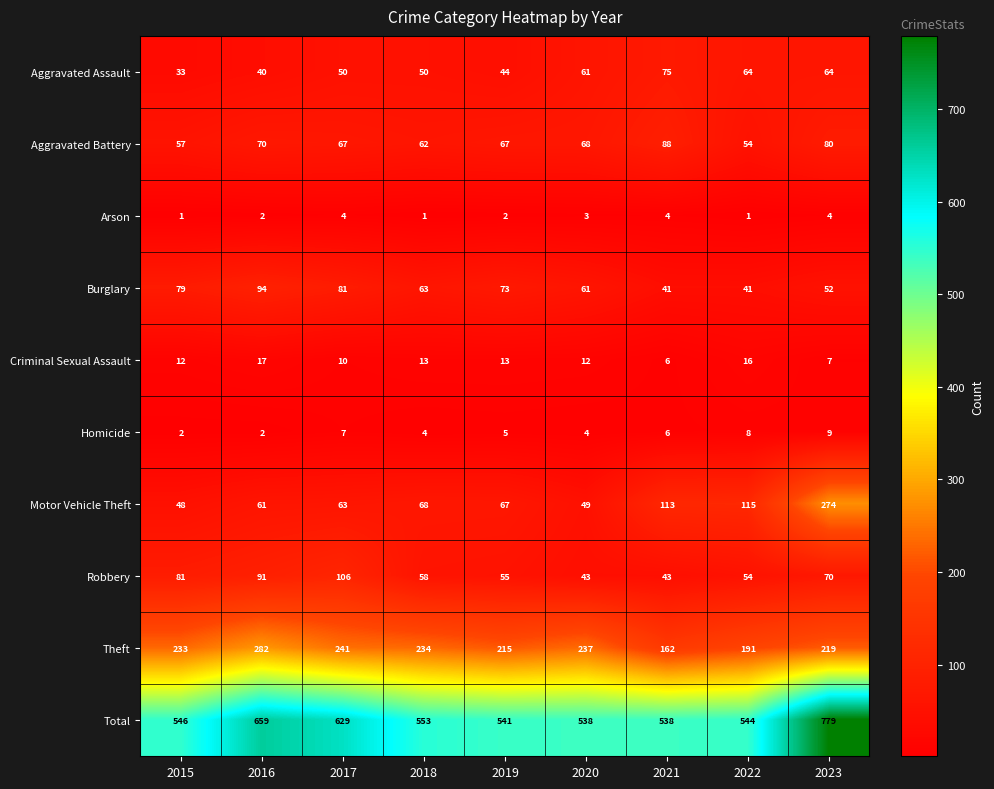

At which label is Theft closest to 222?

2023